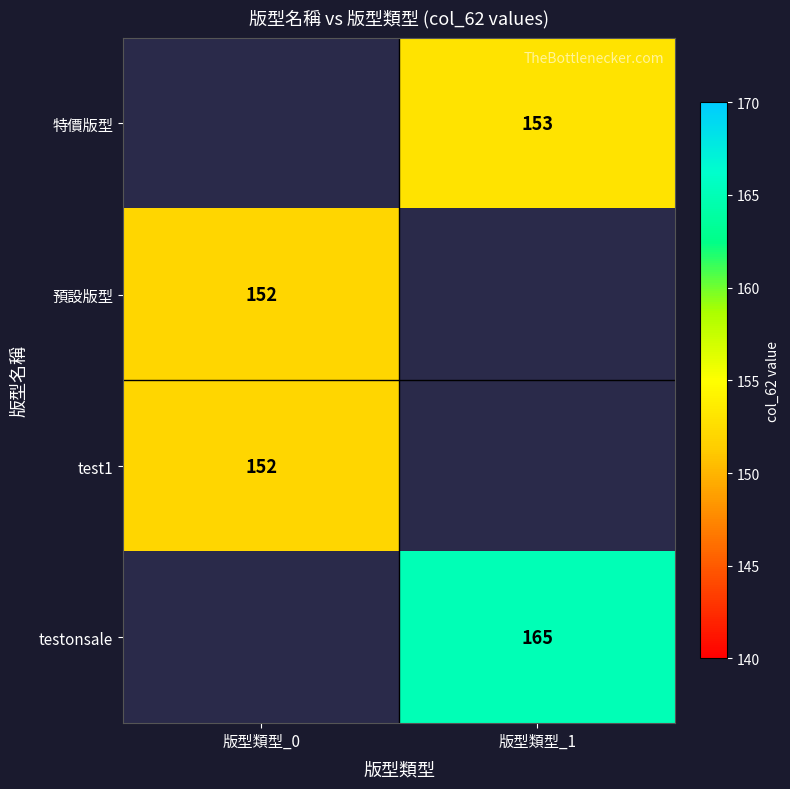

Which label corresponds to the smallest value in the chart?

版型類型_0